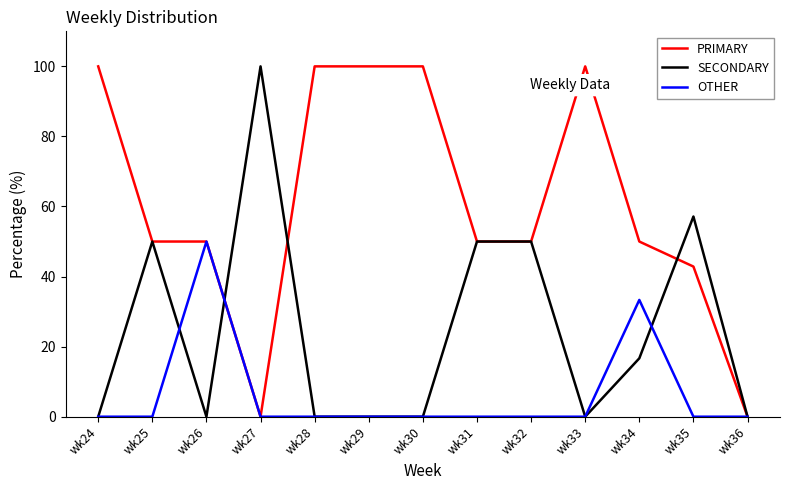

At which label does SECONDARY reach its peak?

wk27